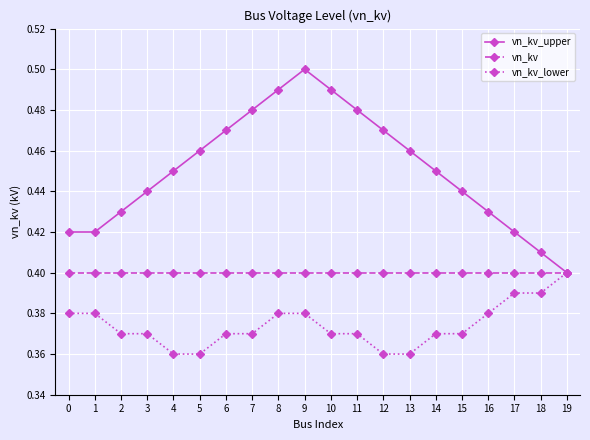

Which series has the largest total across all categories?

vn_kv_upper